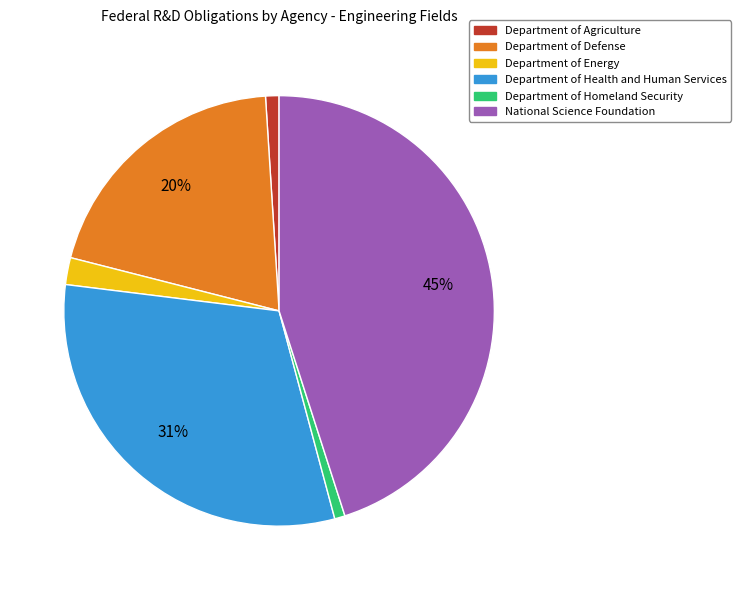

How many segments does this pie chart have?

6